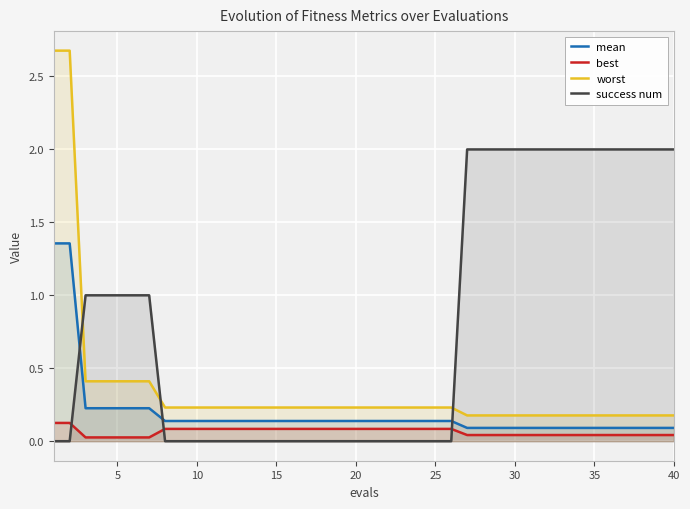

The value of success num at 15 is -1.0. True or false?

False